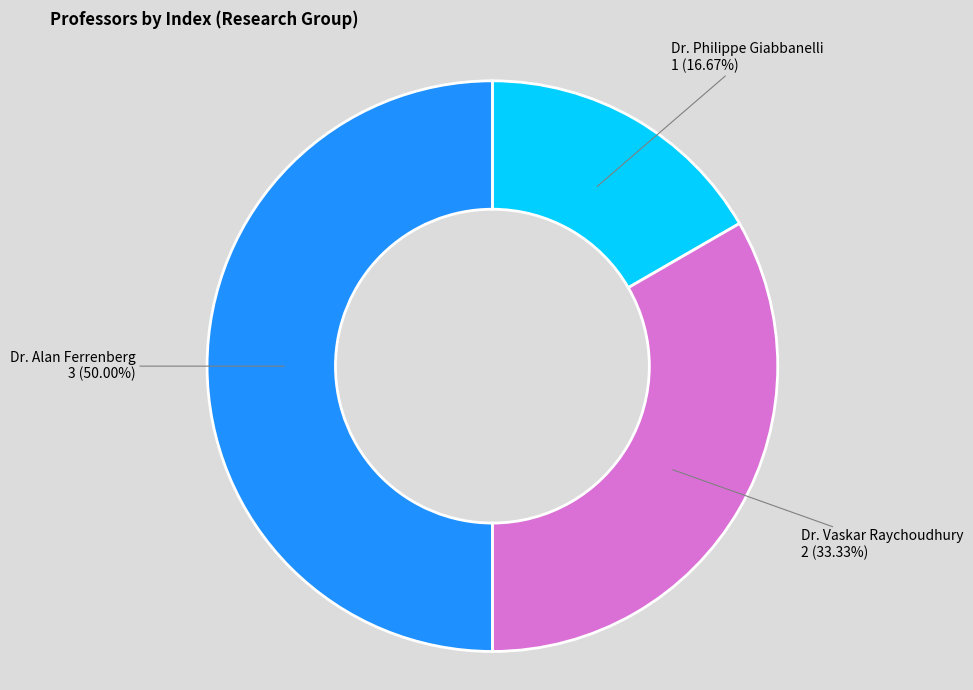

The Dr. Philippe Giabbanelli slice represents 23% of the pie. True or false?

False